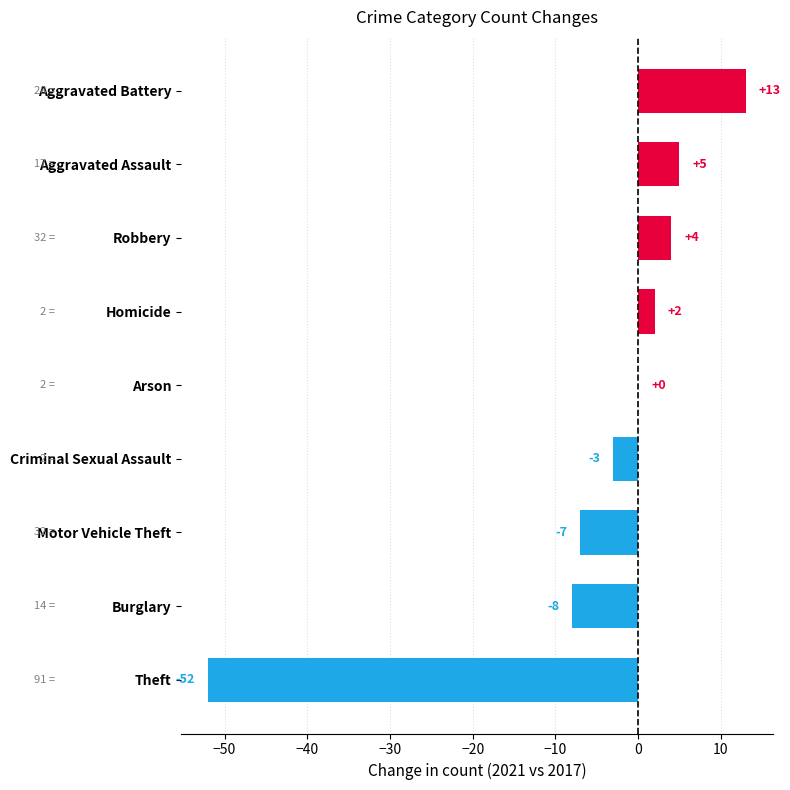

The value at Aggravated Battery is 3. True or false?

False